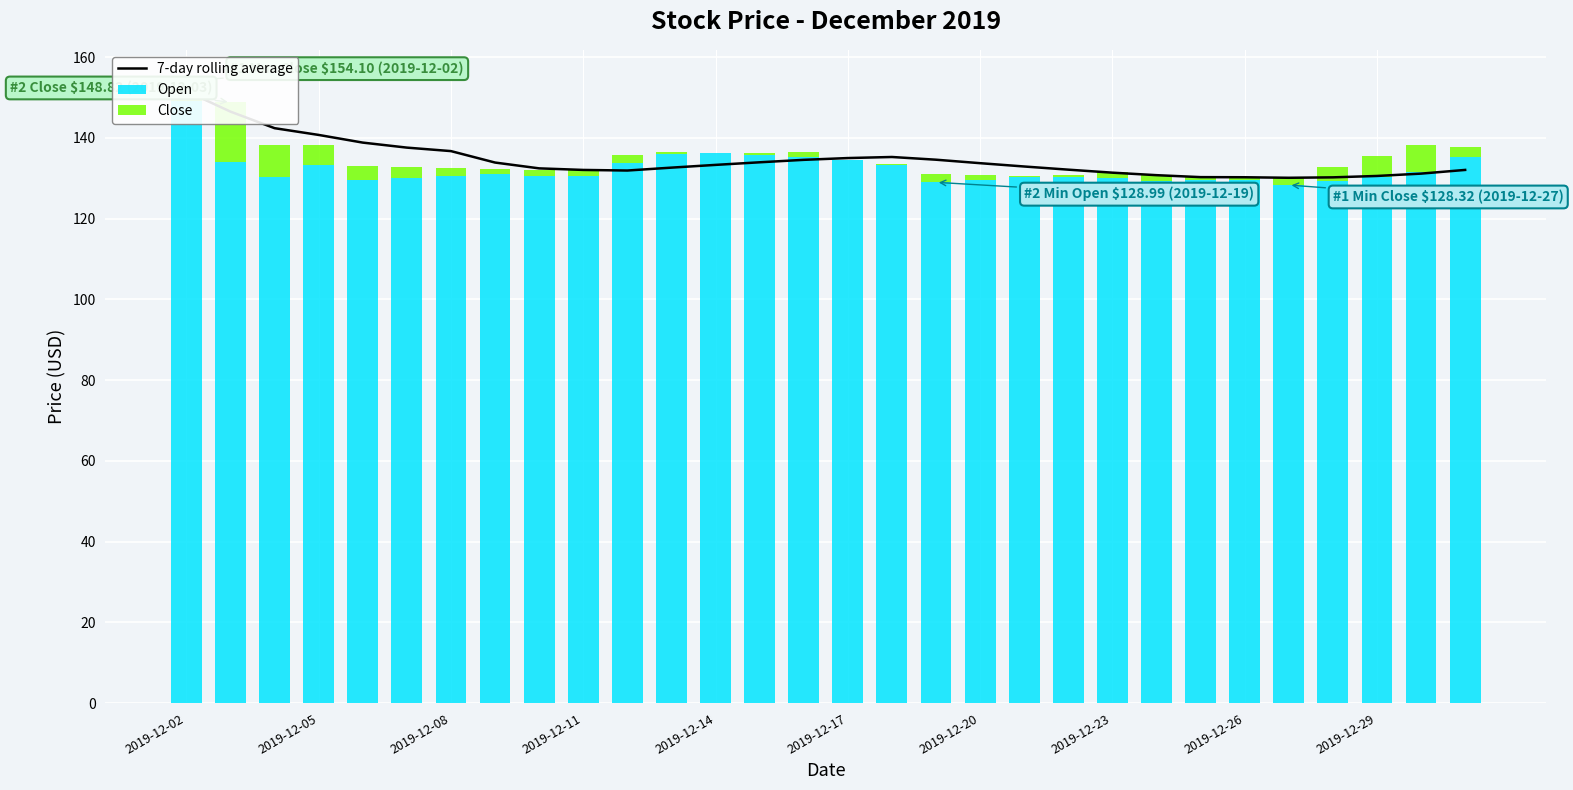

What is the total value across all series at 22?

261.6